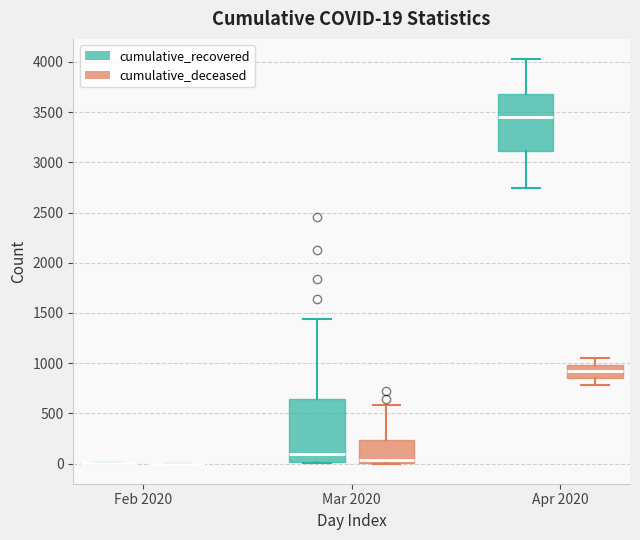

Which box is the tallest, from its lower edge to its upper edge?

Mar 2020 (cumulative_recovered)